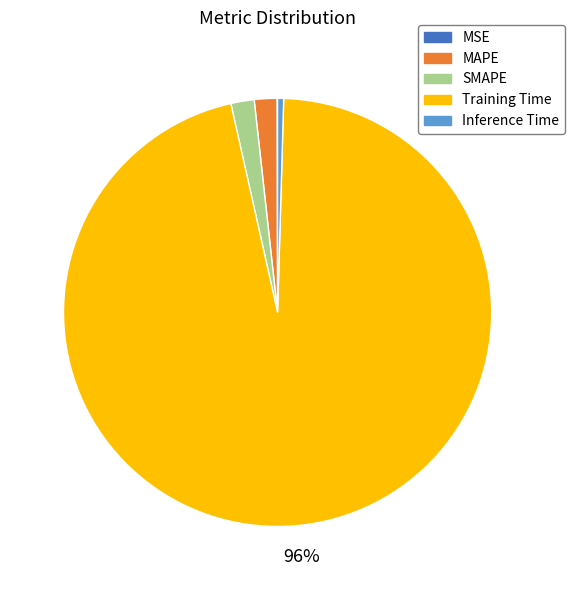

To the nearest percent, what is the average slice percentage?

20%